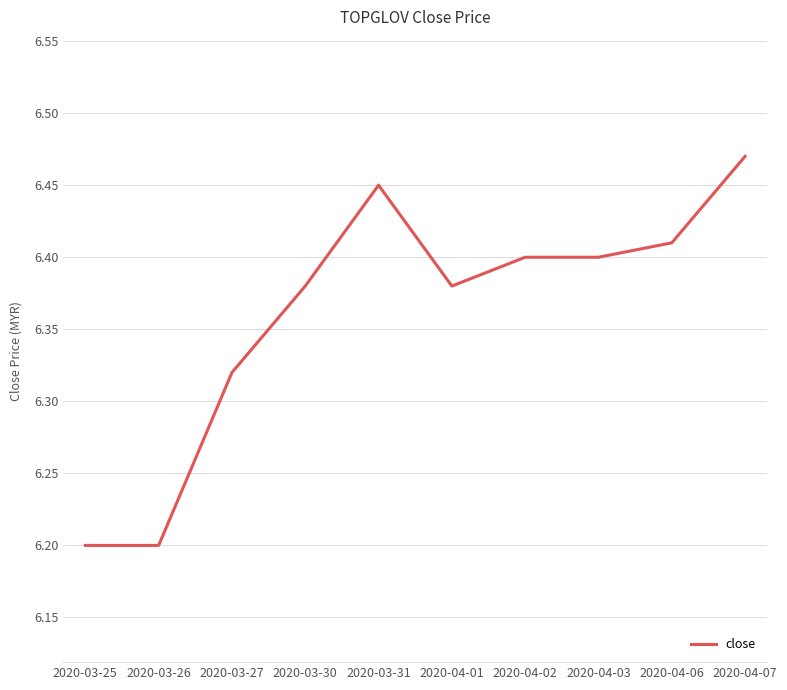

What is the difference between the maximum and minimum values?

0.3